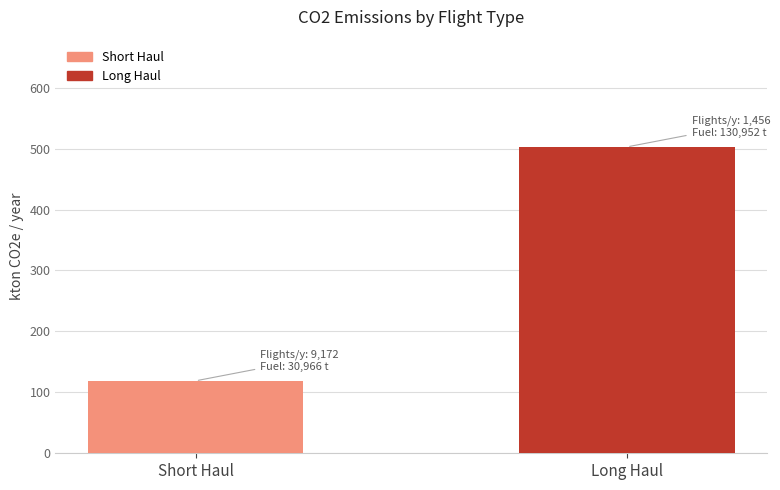

At which category is the sum across all series the highest?

Long Haul